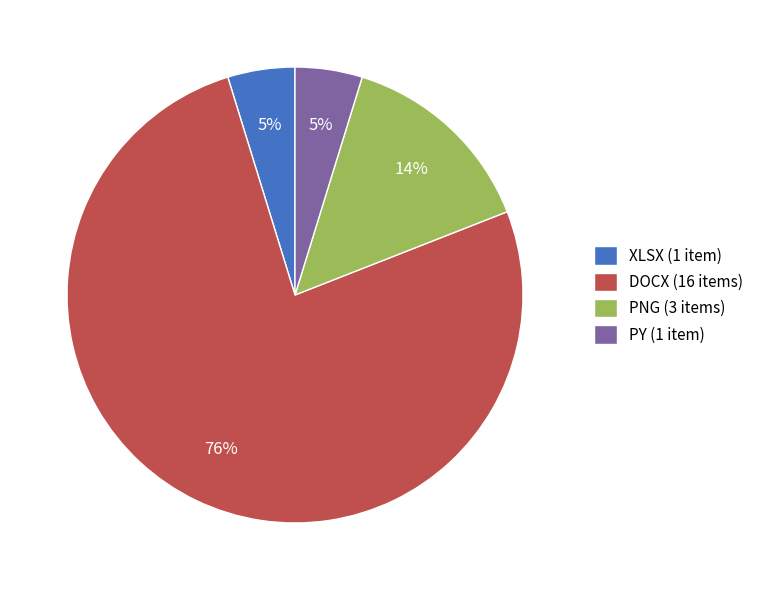

What percentage is the XLSX slice, to the nearest percent?

5%